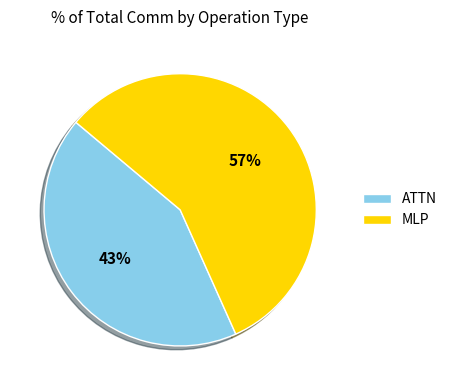

Which slice is the smallest?

ATTN